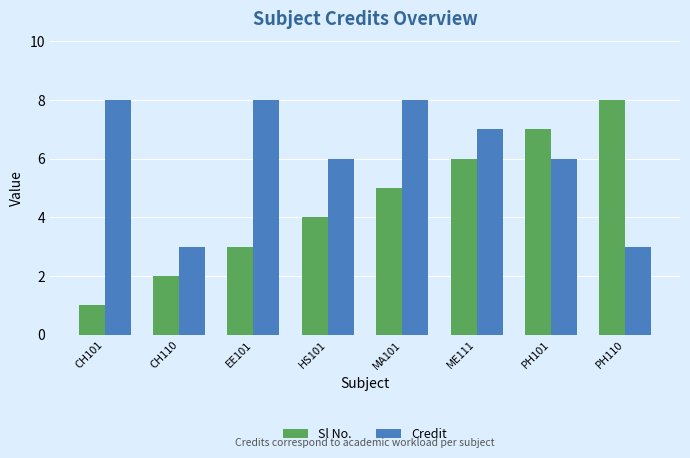

Reading left to right, transcribe all the data shown in this chart.

Sl No.: CH101=1	CH110=2	EE101=3	HS101=4	MA101=5	ME111=6	PH101=7	PH110=8
Credit: CH101=8	CH110=3	EE101=8	HS101=6	MA101=8	ME111=7	PH101=6	PH110=3